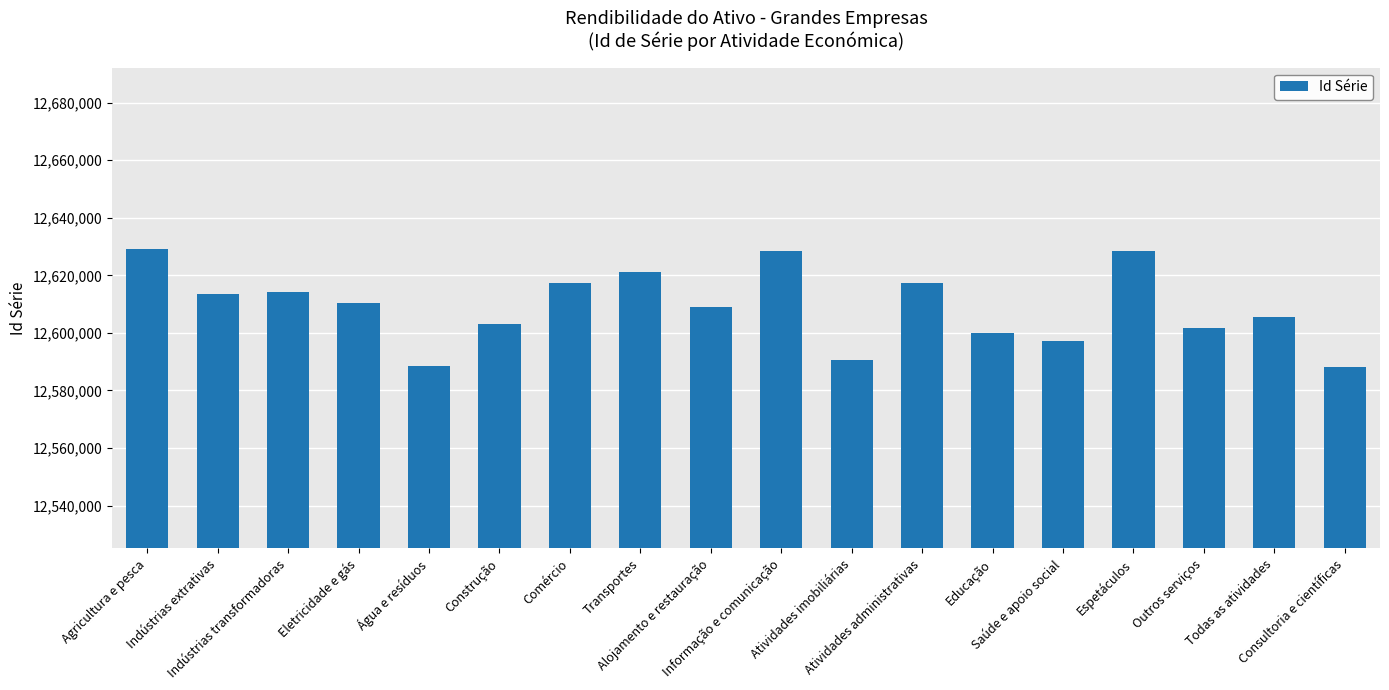

How many data points does each series have?

18